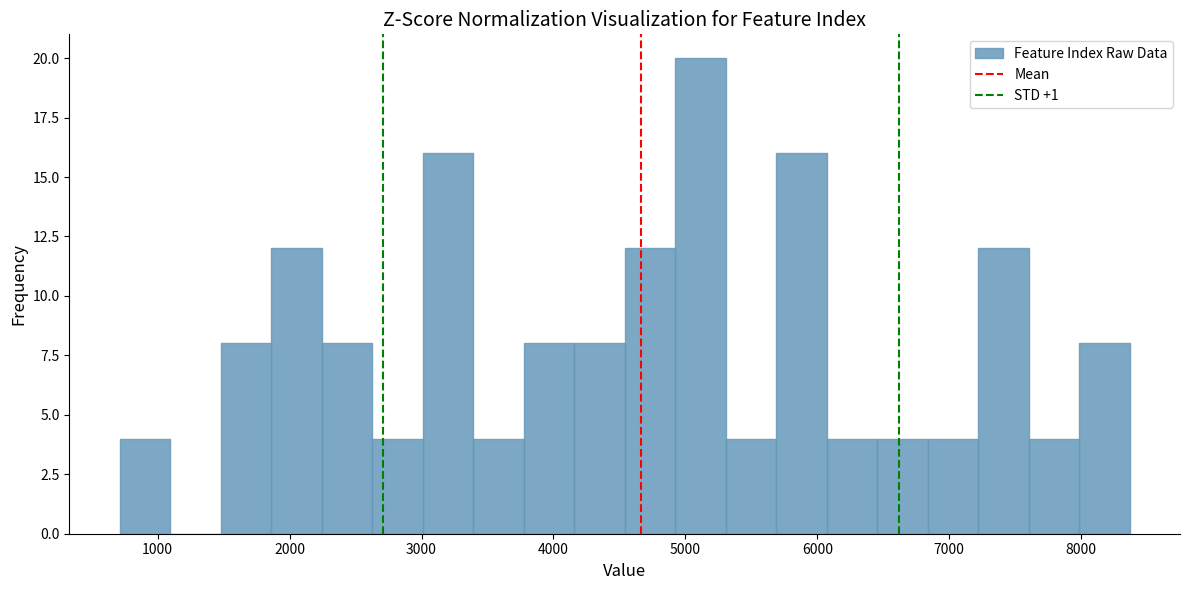

Read against the x-axis, roughly where is the centre of the tallest bar?

5100